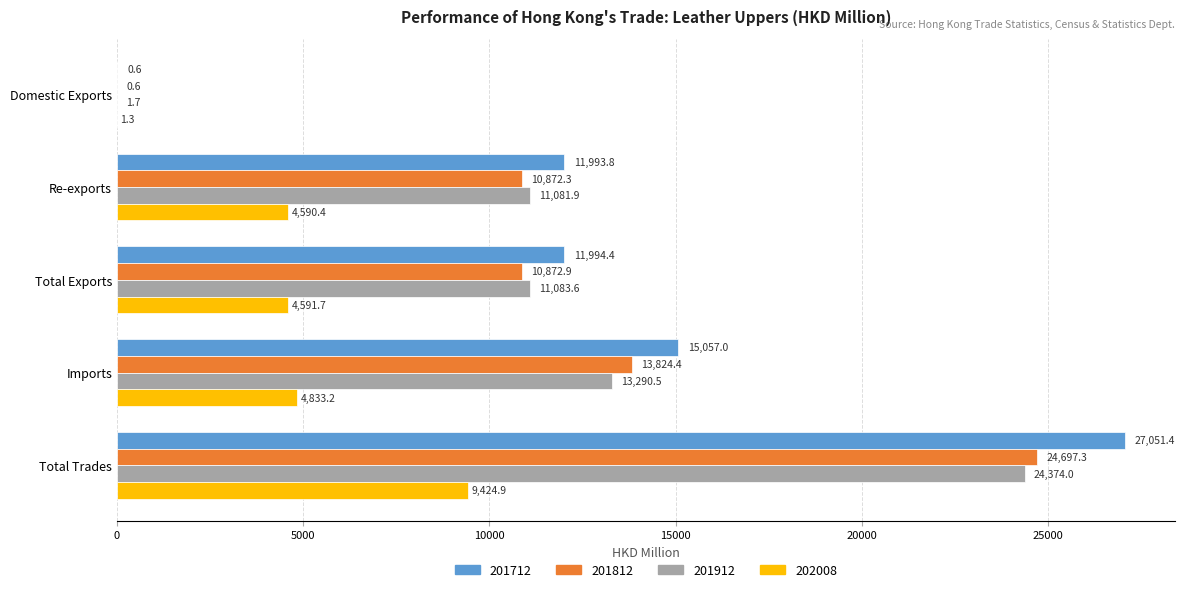

What is the sum of the 201812 values at Total Trades and Total Exports?

35570.2